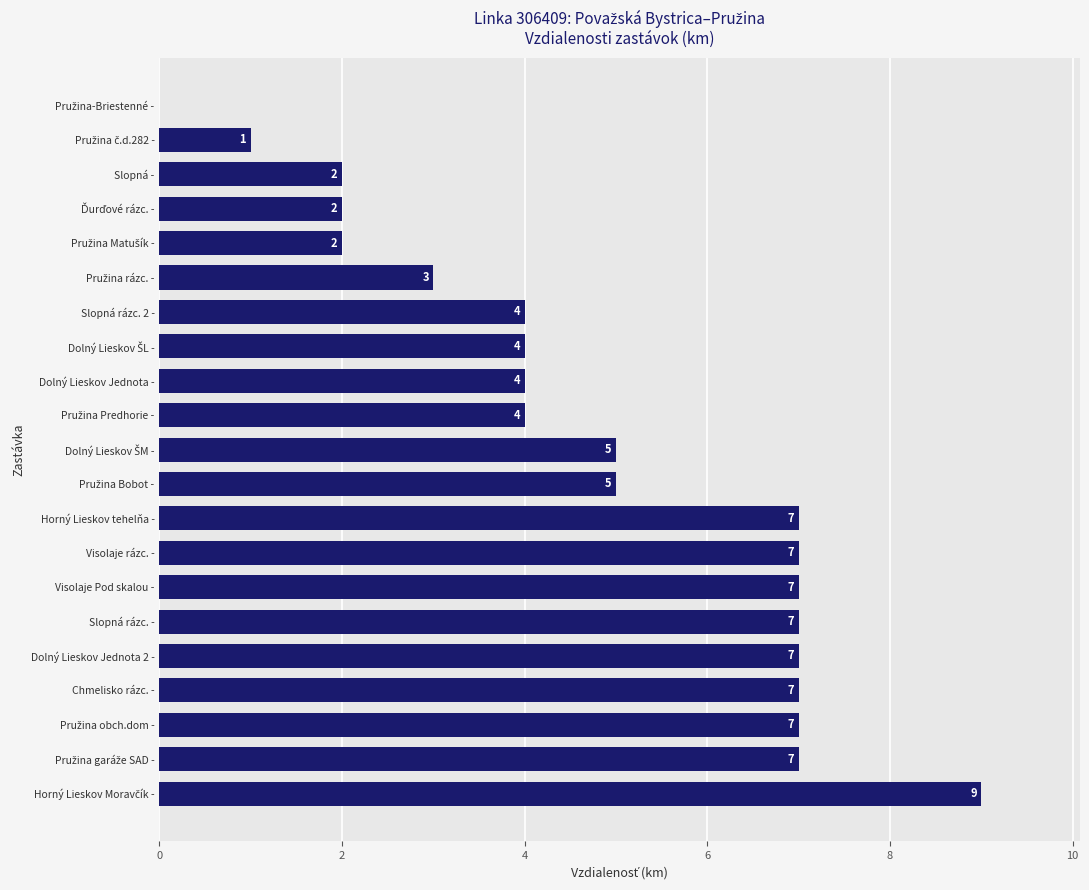

How many values are between 3 and 7?

15